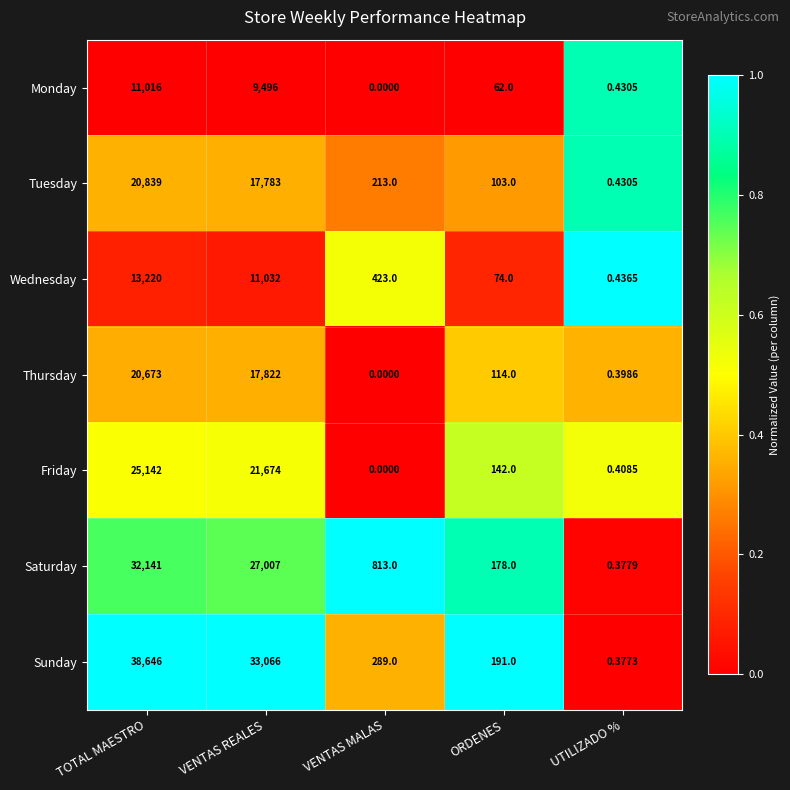

At which label does Wednesday reach its peak?

TOTAL MAESTRO